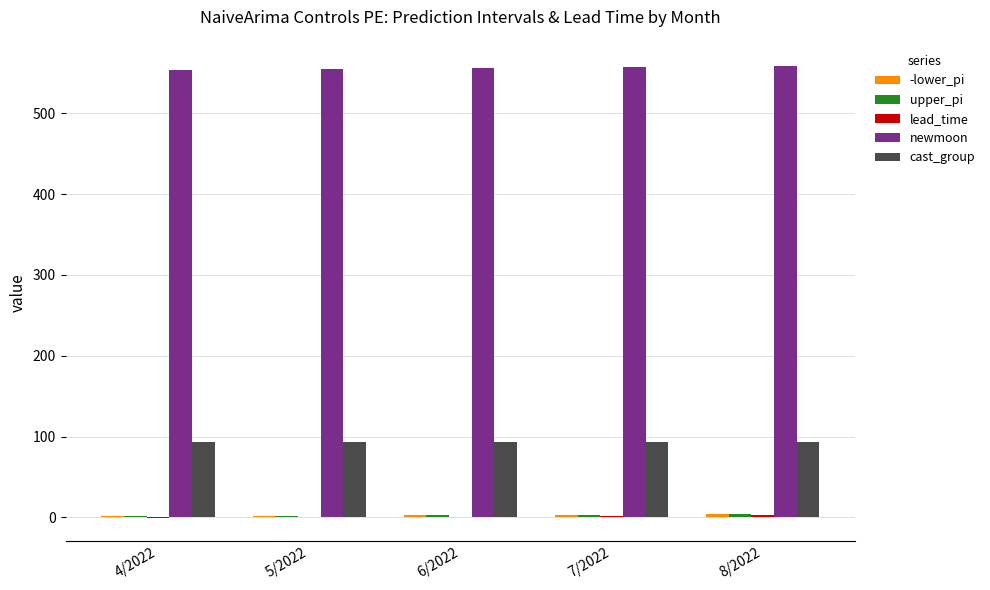

What is the greatest value displayed?

558.0